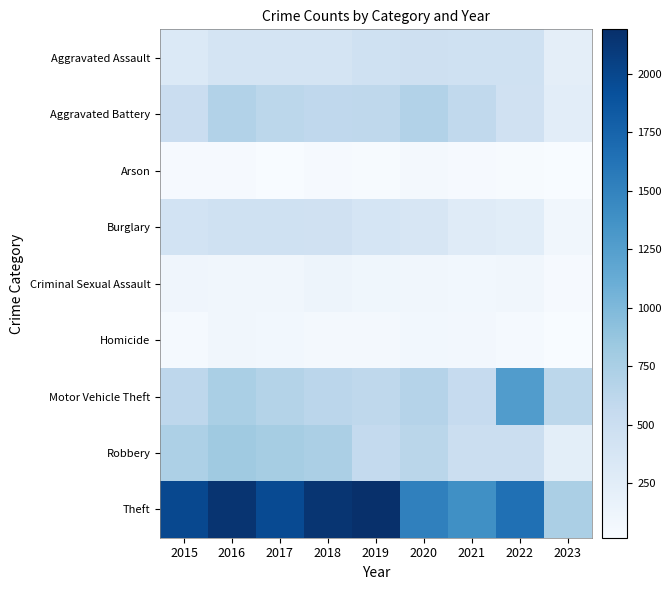

At how many categories does at least one series exceed 1683?

5